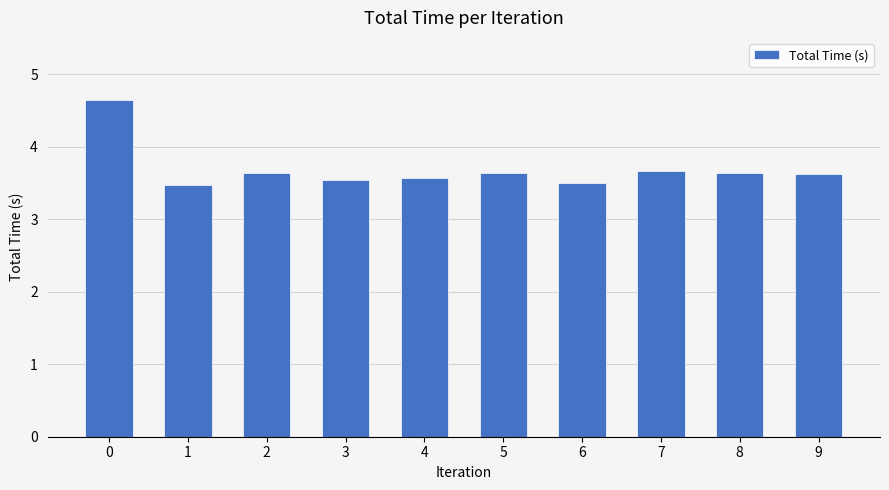

Which has a higher value, 9 or 7?

7